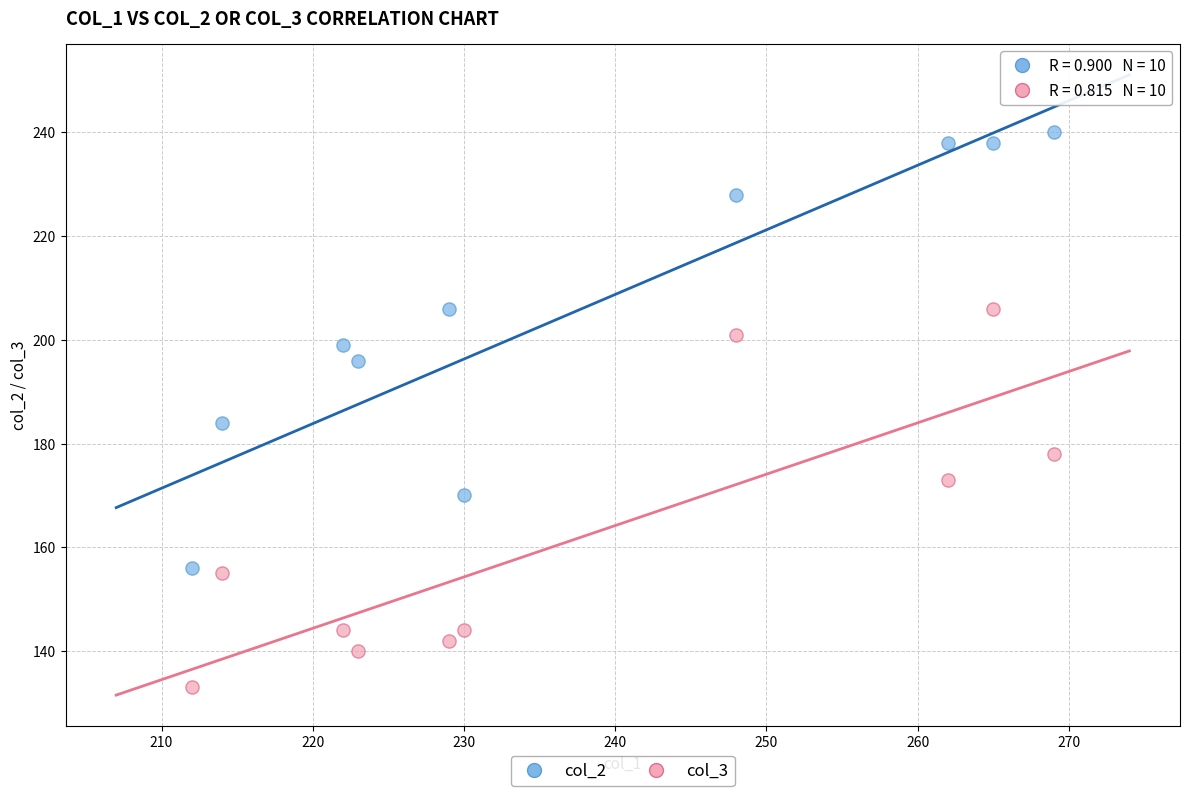

What is the X range (max minus min) for the scatter plot?

57